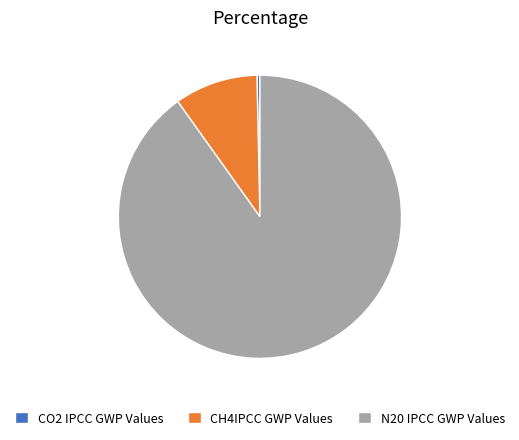

How many segments does this pie chart have?

3